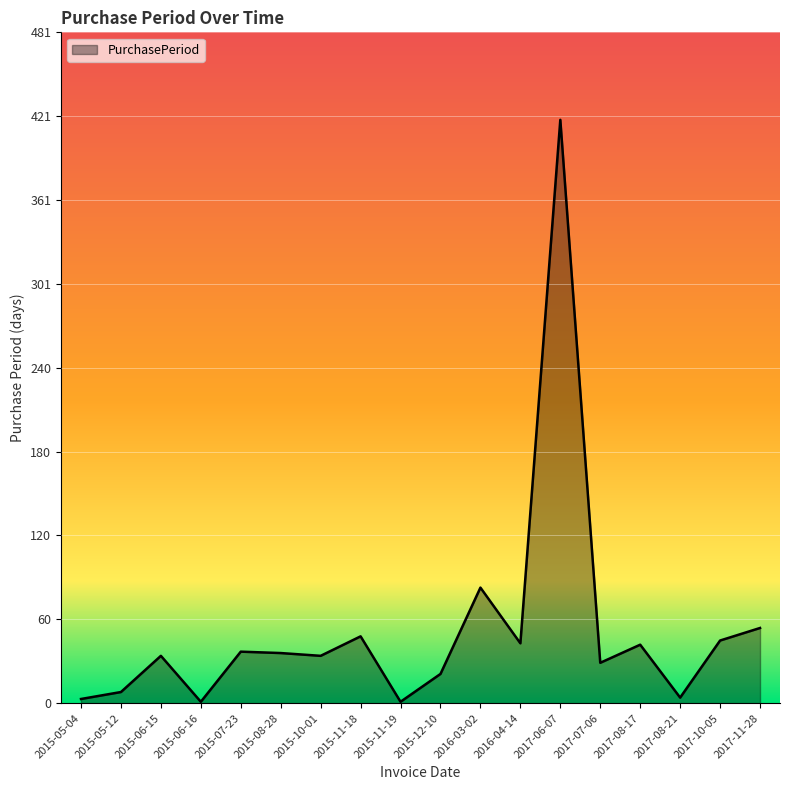

Approximately how many times larger is the value at 2017-10-05 compared to 2015-07-23?

1.2